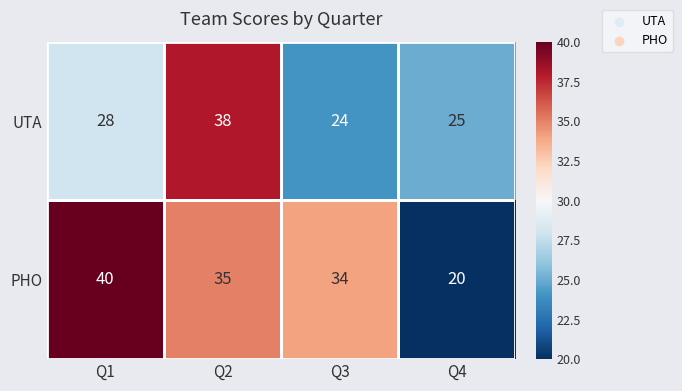

At how many categories does at least one series exceed 20?

4